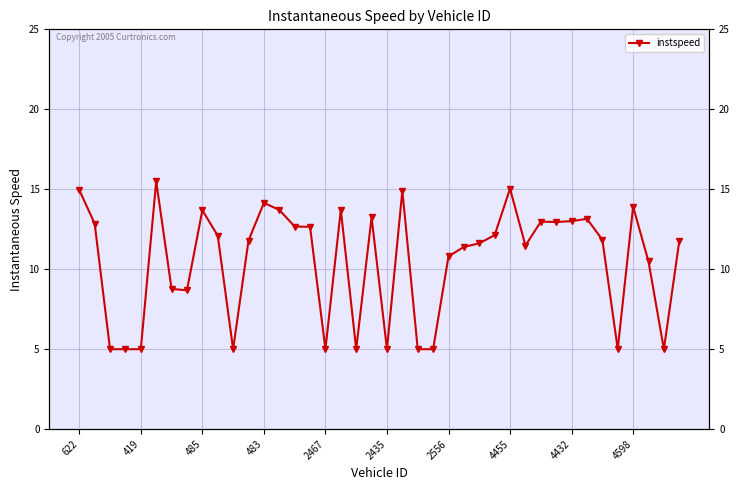

Between 483 and 32, which is larger?

32